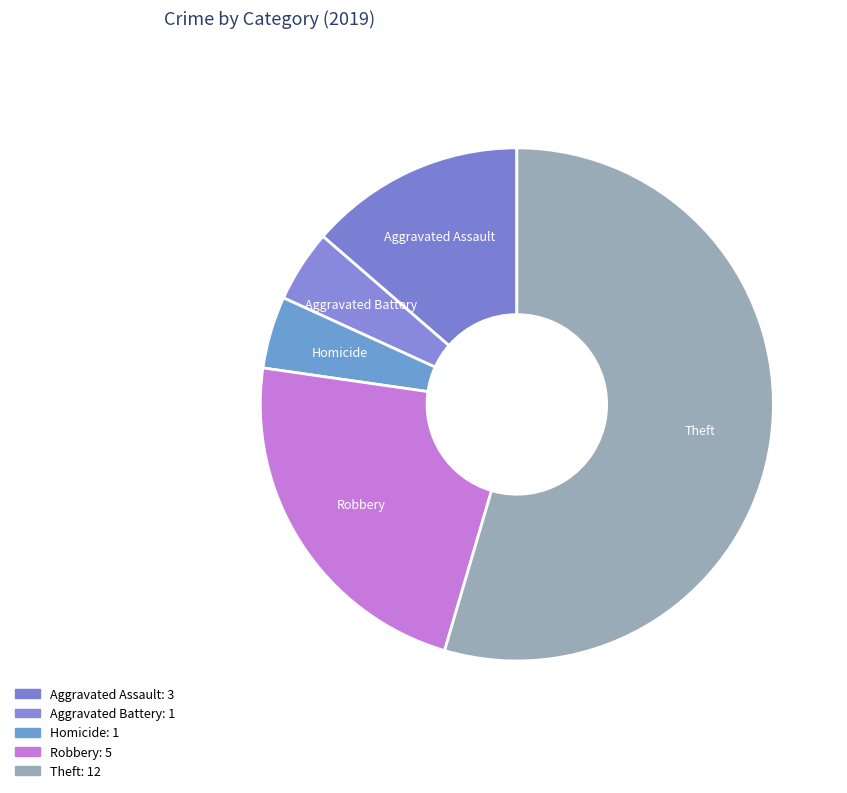

Count the number of slices in the pie.

5